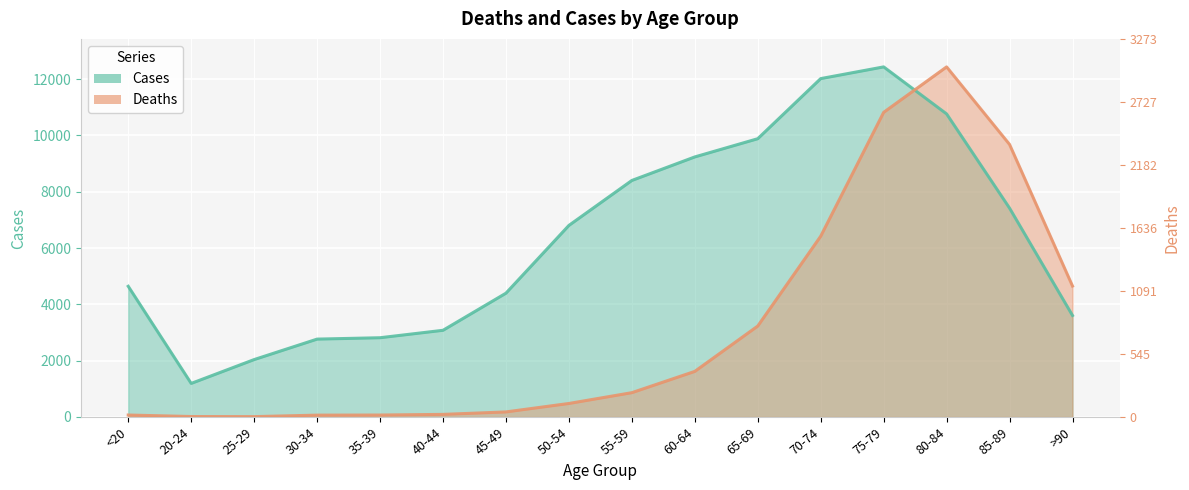

How many intersections are there between Deaths and Cases?

1